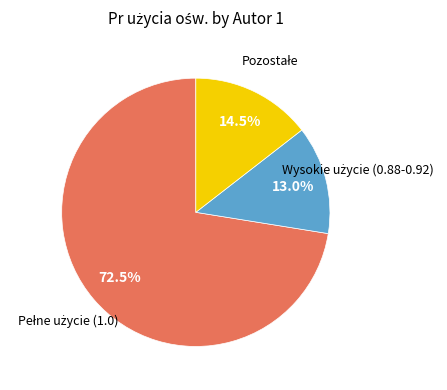

Is there a majority slice in this chart?

Yes